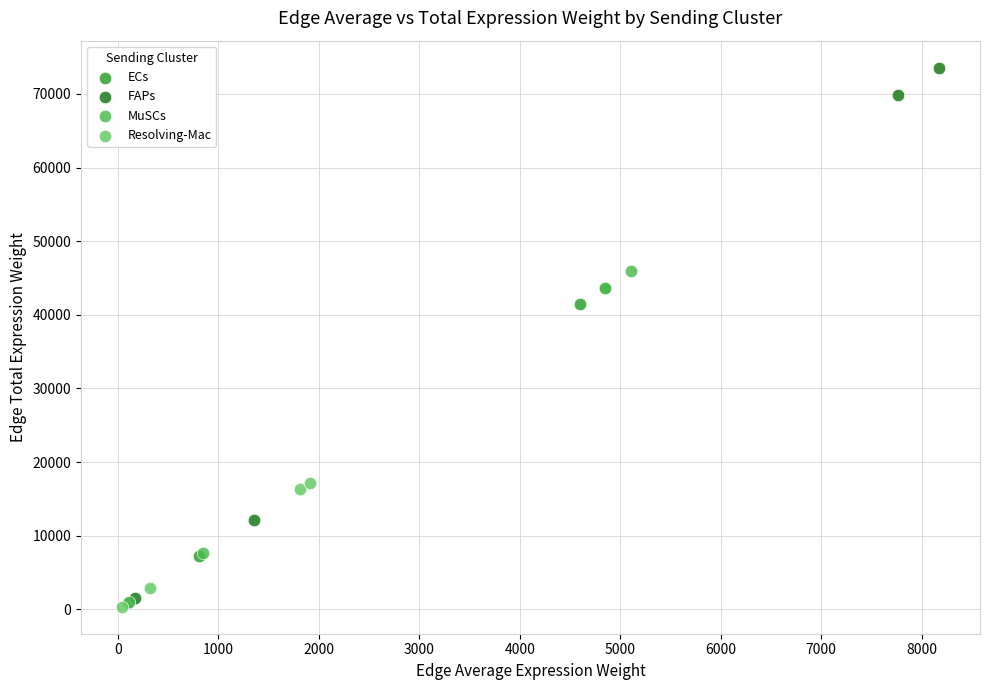

Which series has the widest spread of Y values?

FAPs